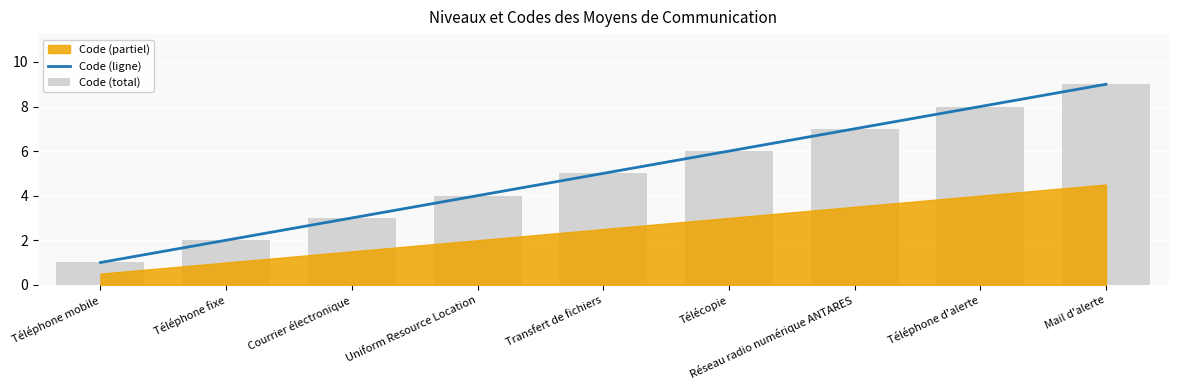

What is the difference between the second highest and minimum values in the Code (total) series?

7